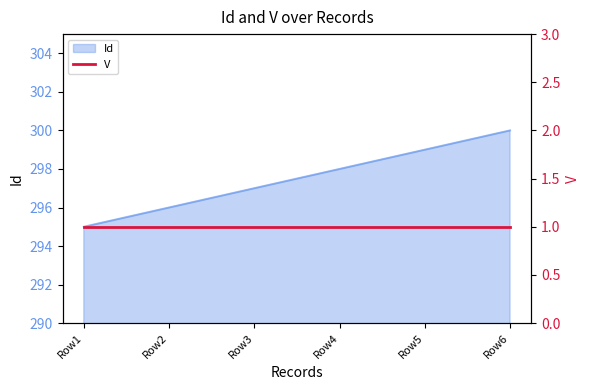

Which category has the lowest value in the Id series?

Row1